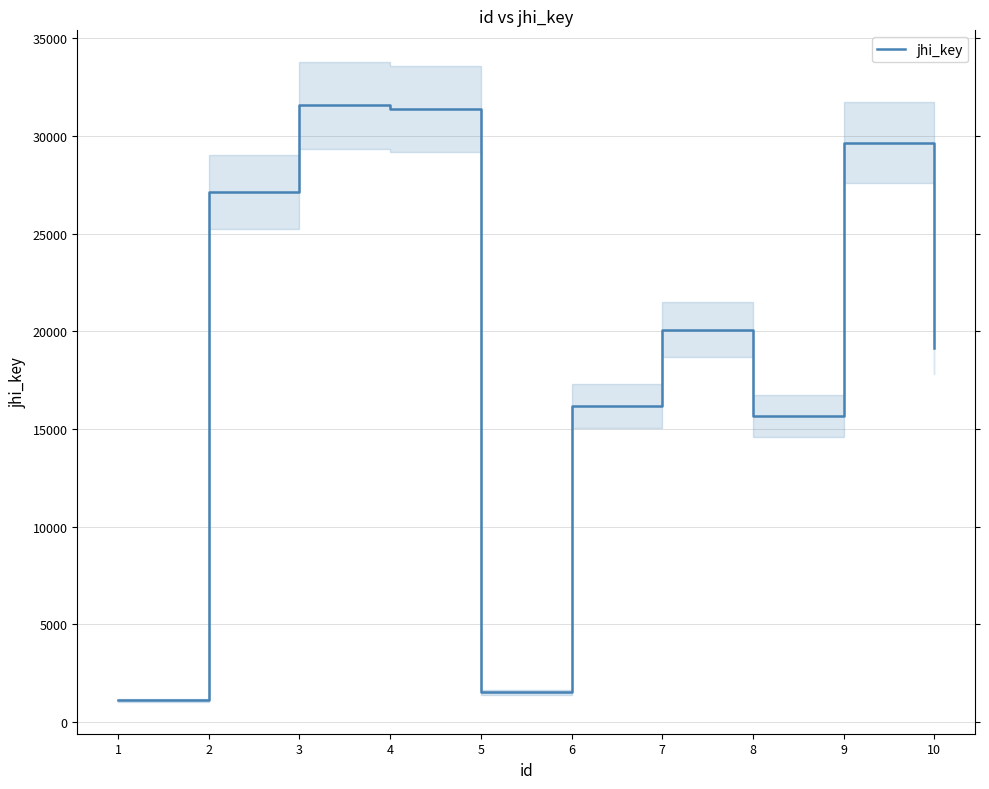

Rank the categories by value from highest to lowest.

3, 4, 9, 2, 7, 10, 6, 8, 5, 1